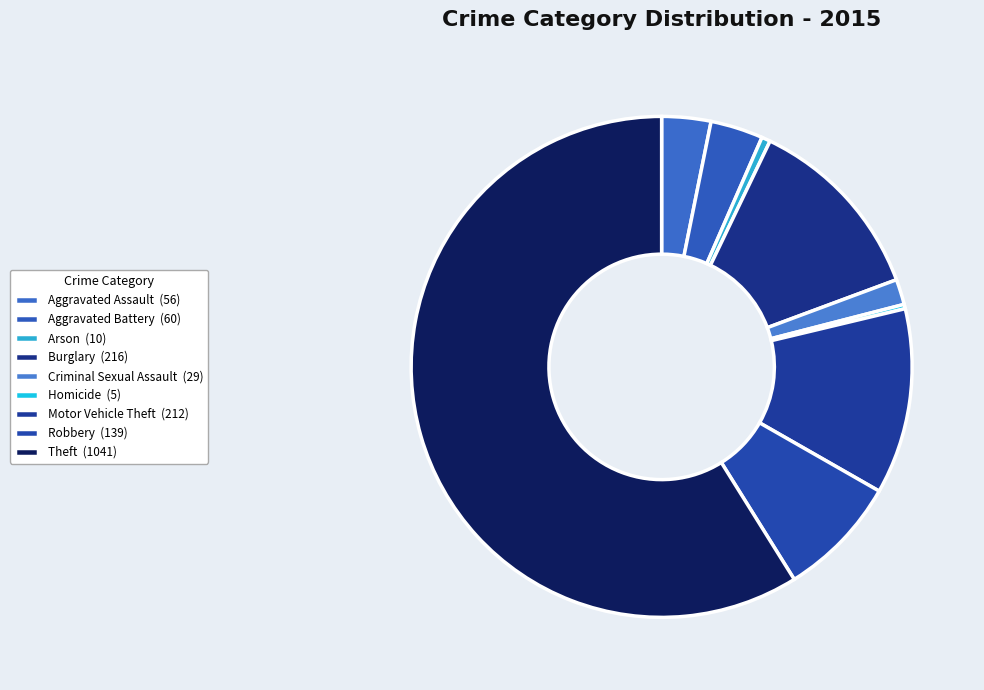

What portion of the pie excludes Aggravated Assault?

96.8%